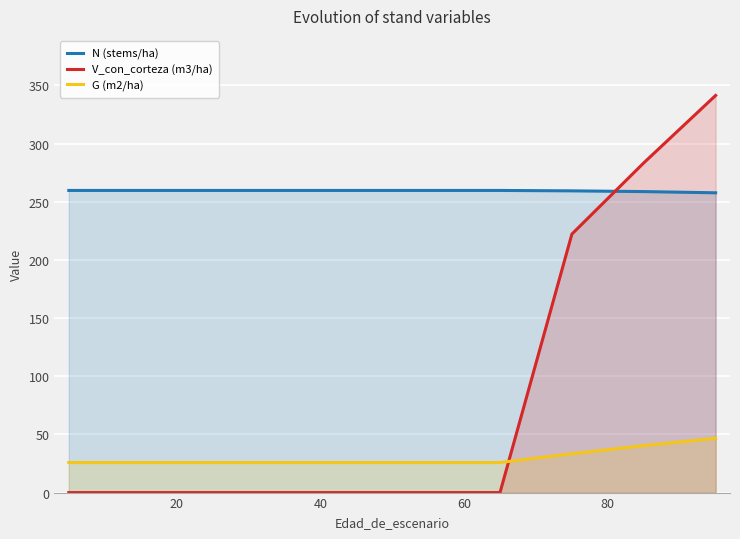

How many categories are shown in the chart?

10